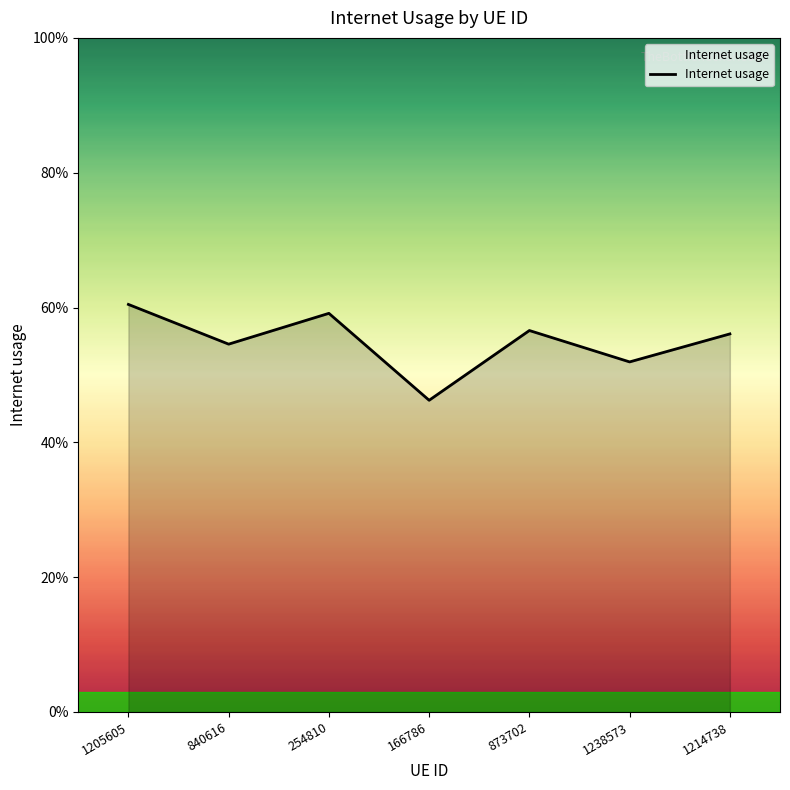

Rank the categories by value from highest to lowest.

1205605, 254810, 873702, 1214738, 840616, 1238573, 166786